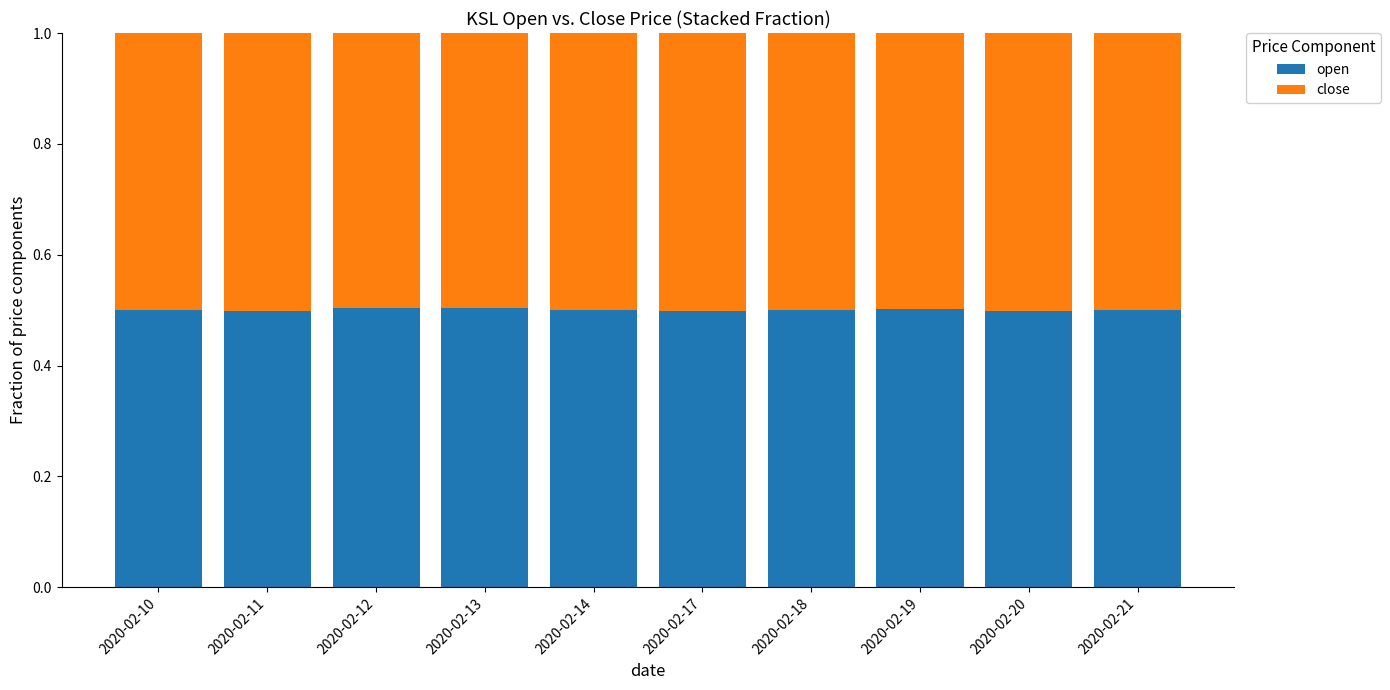

What is the minimum value for open?

0.5